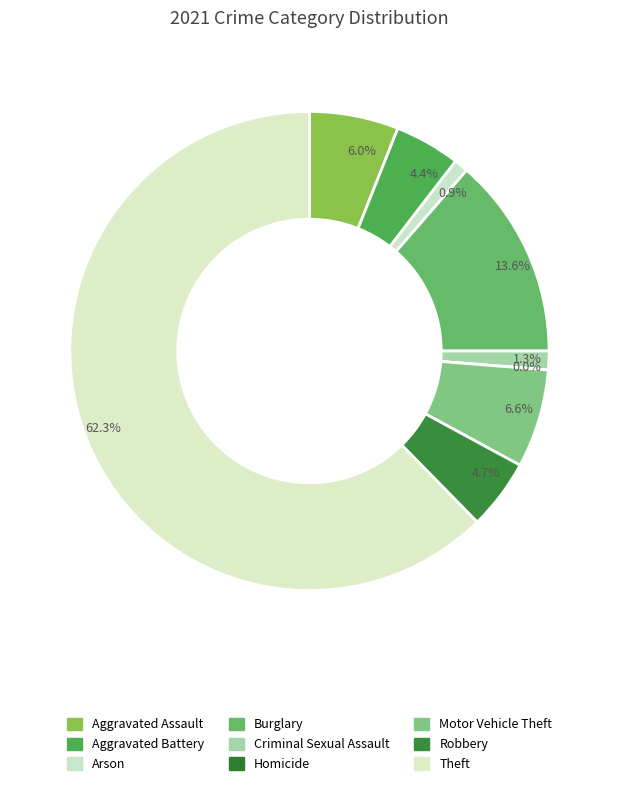

What is the smallest slice in the pie chart?

Homicide